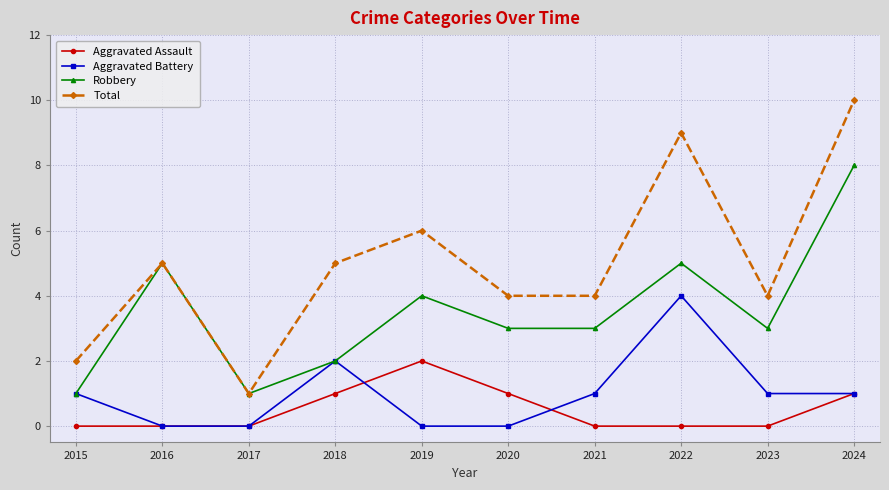

Where is the first local maximum for Robbery?

2016